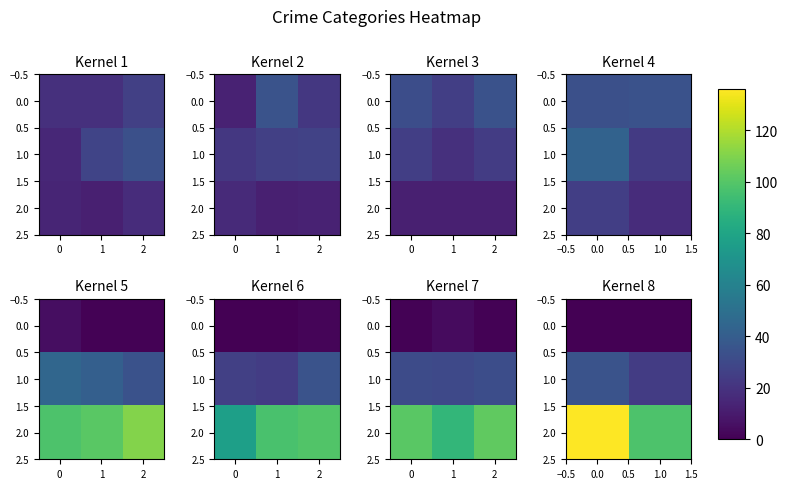

True or false: 1.0 has a value of 39 at 1.0.

False